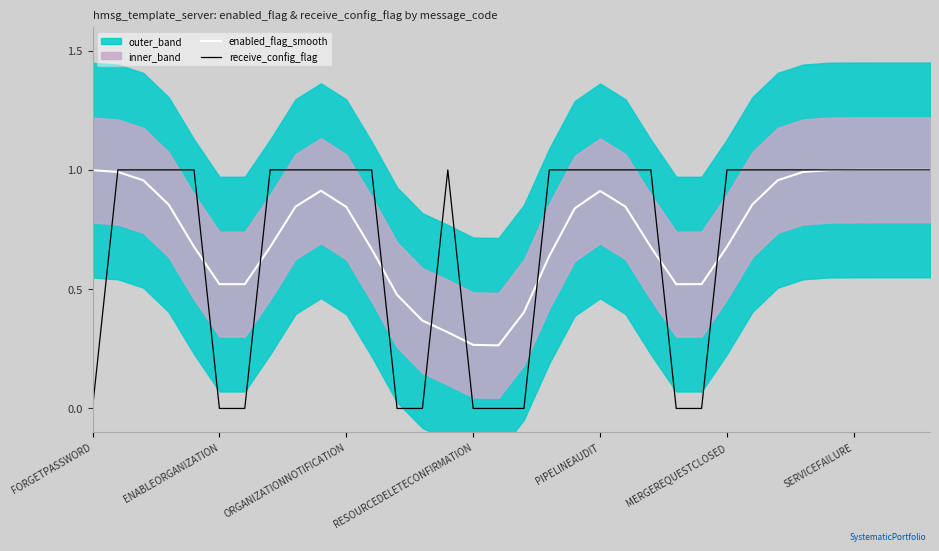

Is it true that receive_config_flag equals 1.0 at SERVICEFAILURE?

True